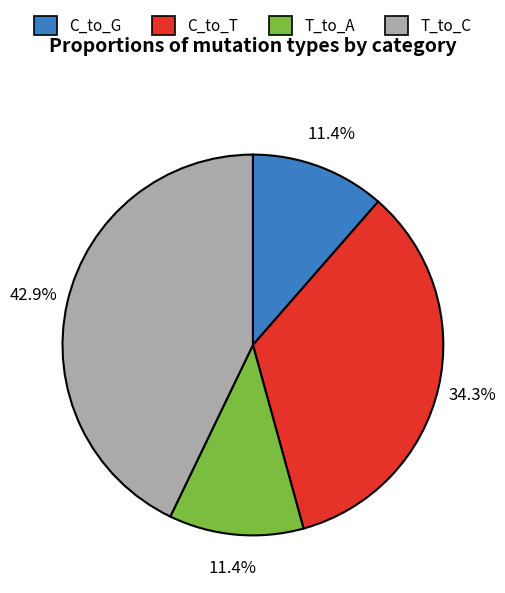

Does any single category account for the majority?

No